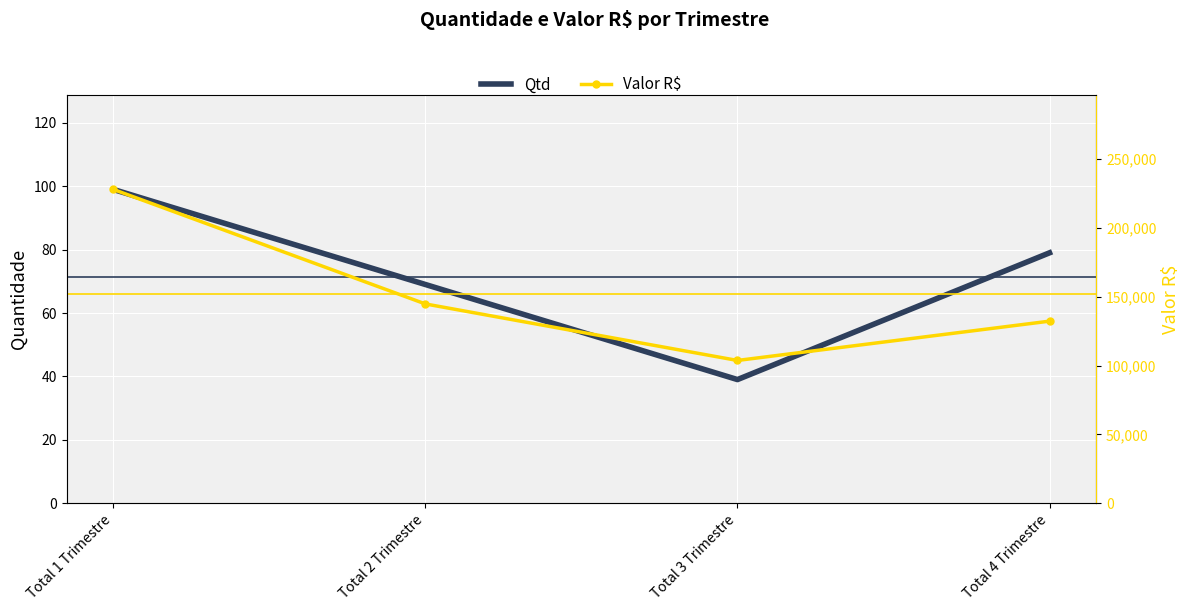

At Total 3 Trimestre, list the series in order from smallest to largest.

Qtd, Valor R$